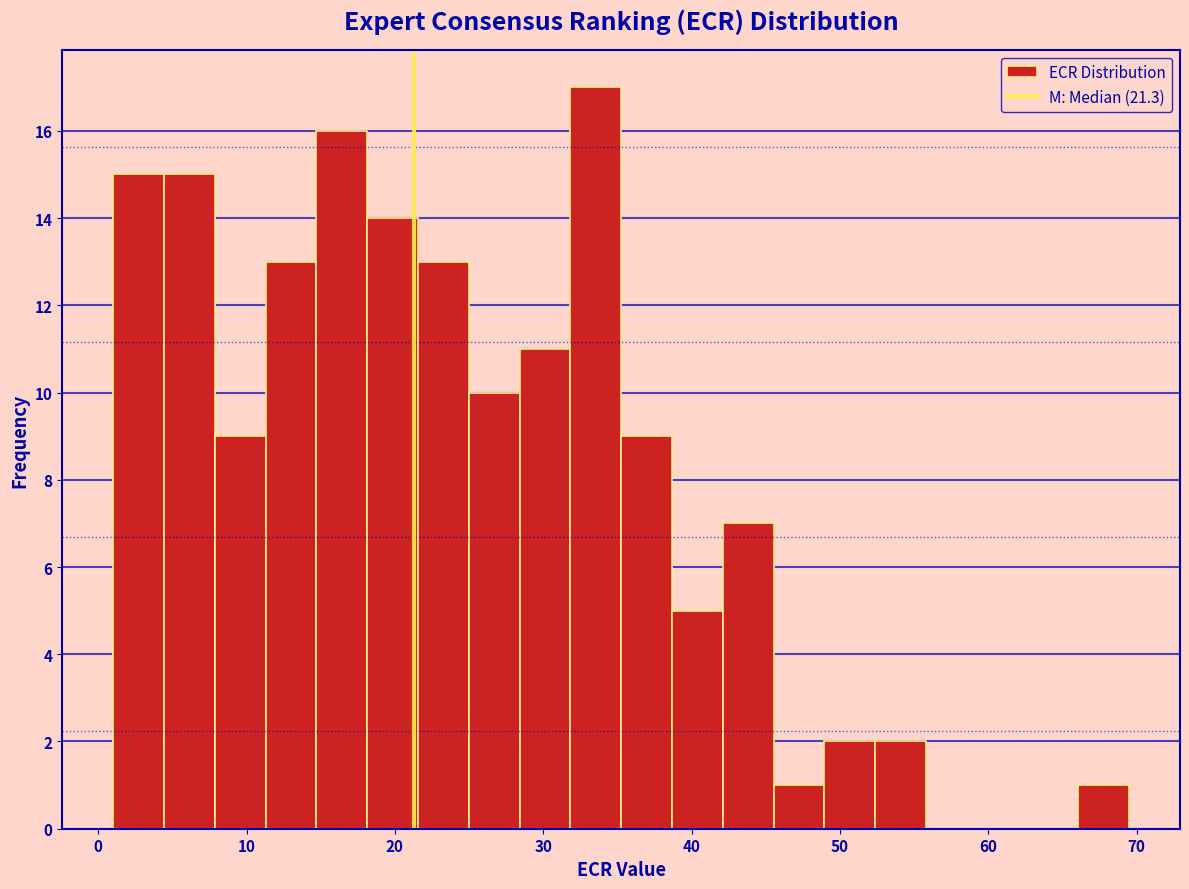

Around what value on the x-axis is the tallest bar? Give the approximate position of its centre, as read against the axis.

34